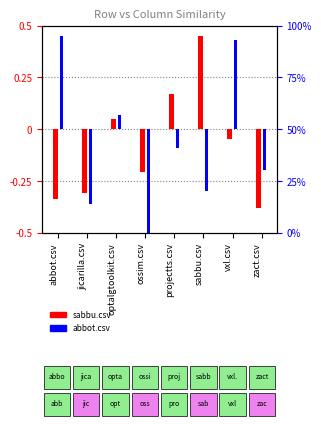

What position from the right is jicarilla.csv?

7